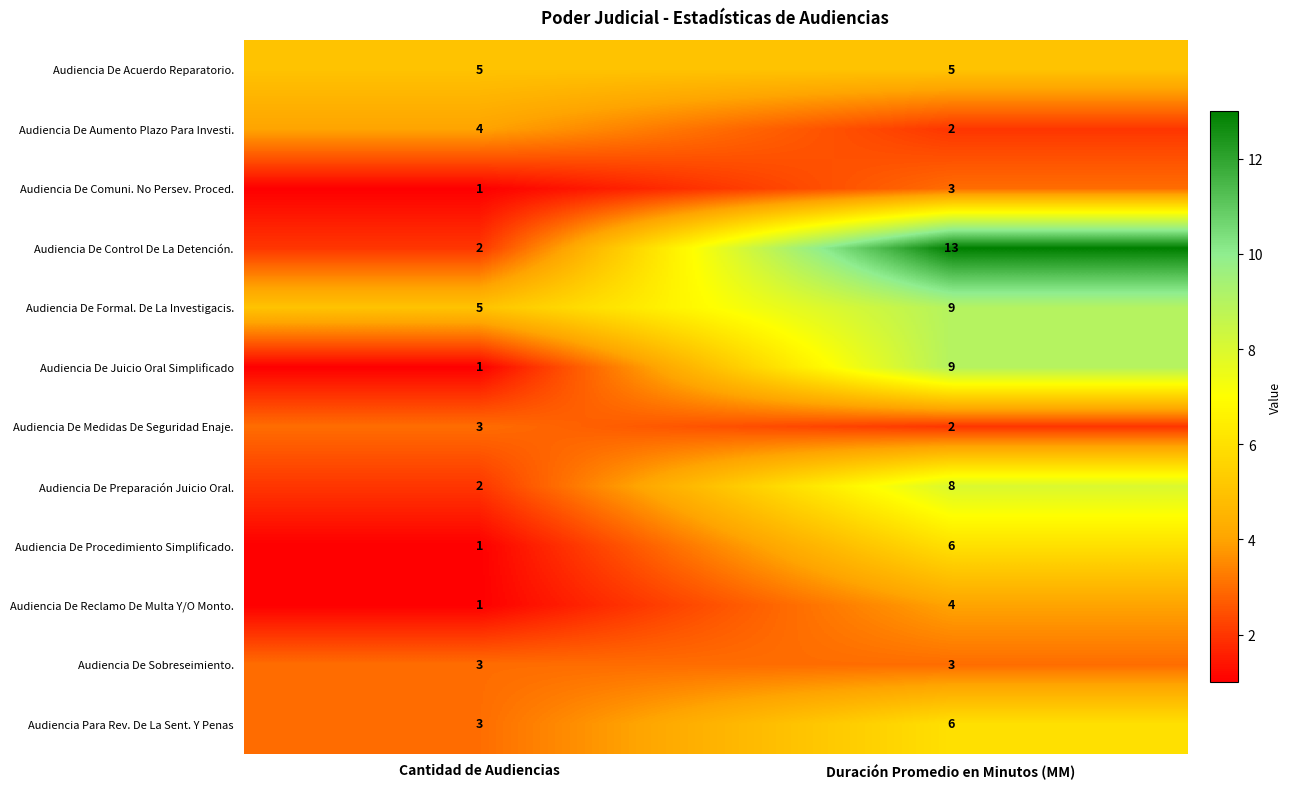

Reading left to right, list all the values displayed in this chart.

Audiencia De Acuerdo Reparatorio.: 5	5
Audiencia De Aumento Plazo Para Investi.: 4	2
Audiencia De Comuni. No Persev. Proced.: 1	3
Audiencia De Control De La Detención.: 2	13
Audiencia De Formal. De La Investigacis.: 5	9
Audiencia De Juicio Oral Simplificado: 1	9
Audiencia De Medidas De Seguridad Enaje.: 3	2
Audiencia De Preparación Juicio Oral.: 2	8
Audiencia De Procedimiento Simplificado.: 1	6
Audiencia De Reclamo De Multa Y/O Monto.: 1	4
Audiencia De Sobreseimiento.: 3	3
Audiencia Para Rev. De La Sent. Y Penas: 3	6